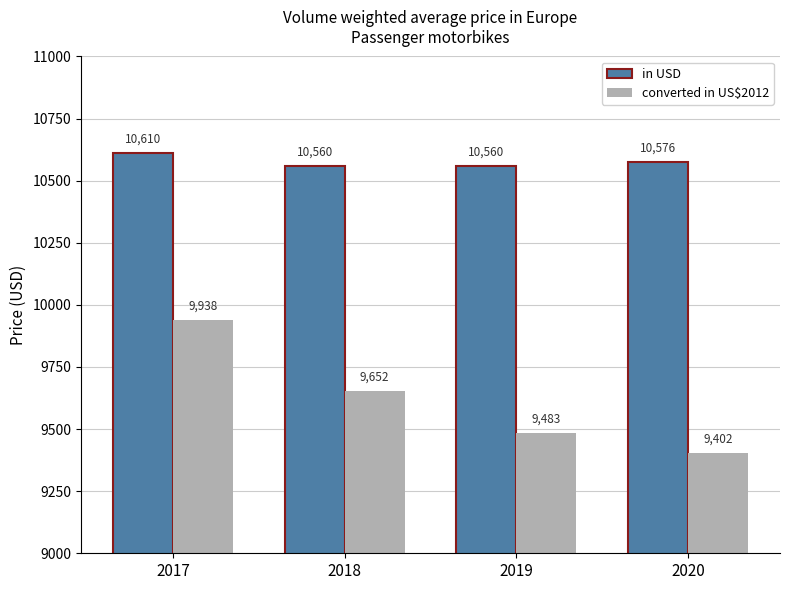

At which category is the sum across all series the highest?

2017